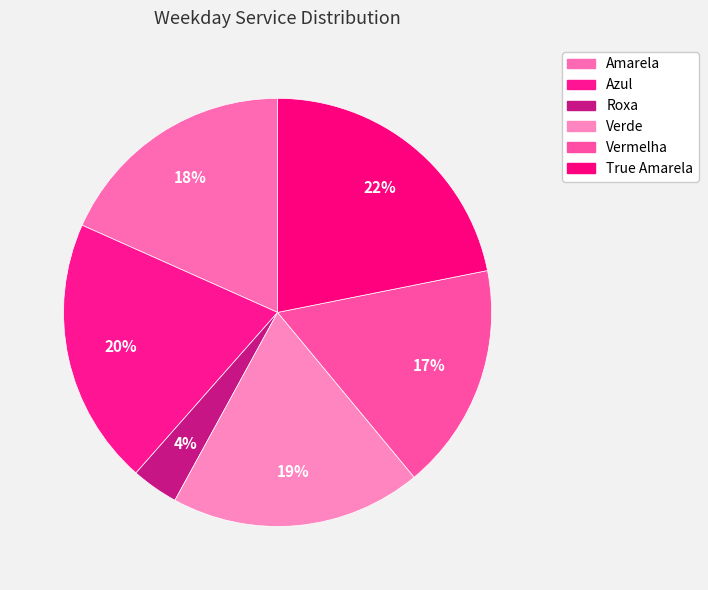

How many segments does this pie chart have?

6